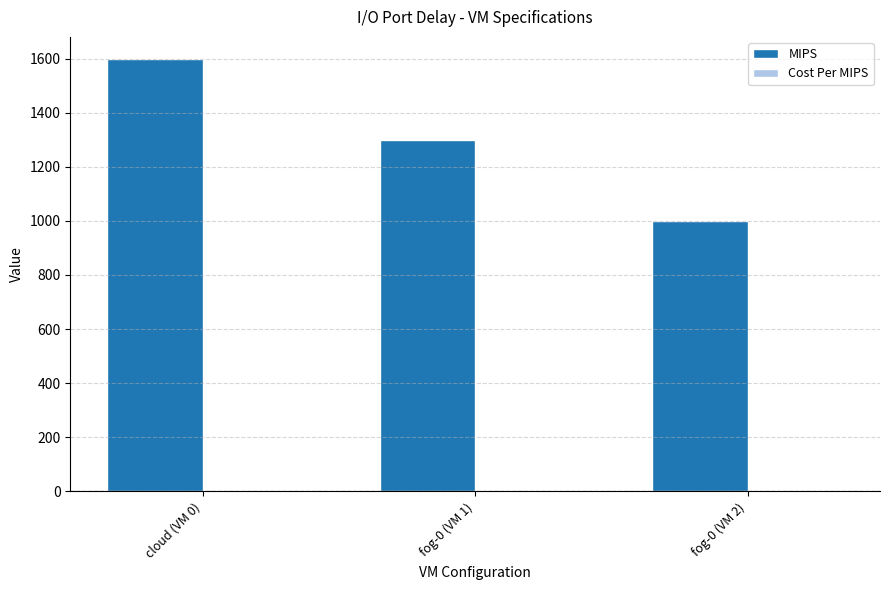

Which series has the widest spread of values?

MIPS